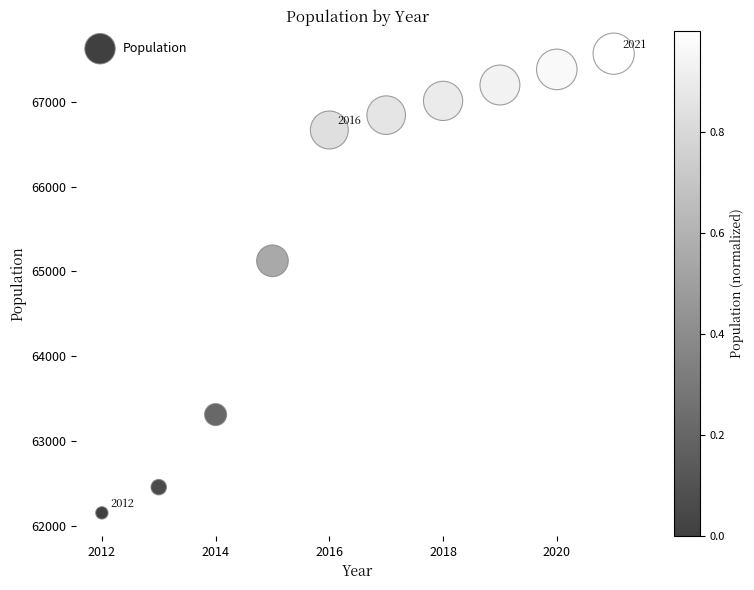

What is the average Y value?

65572